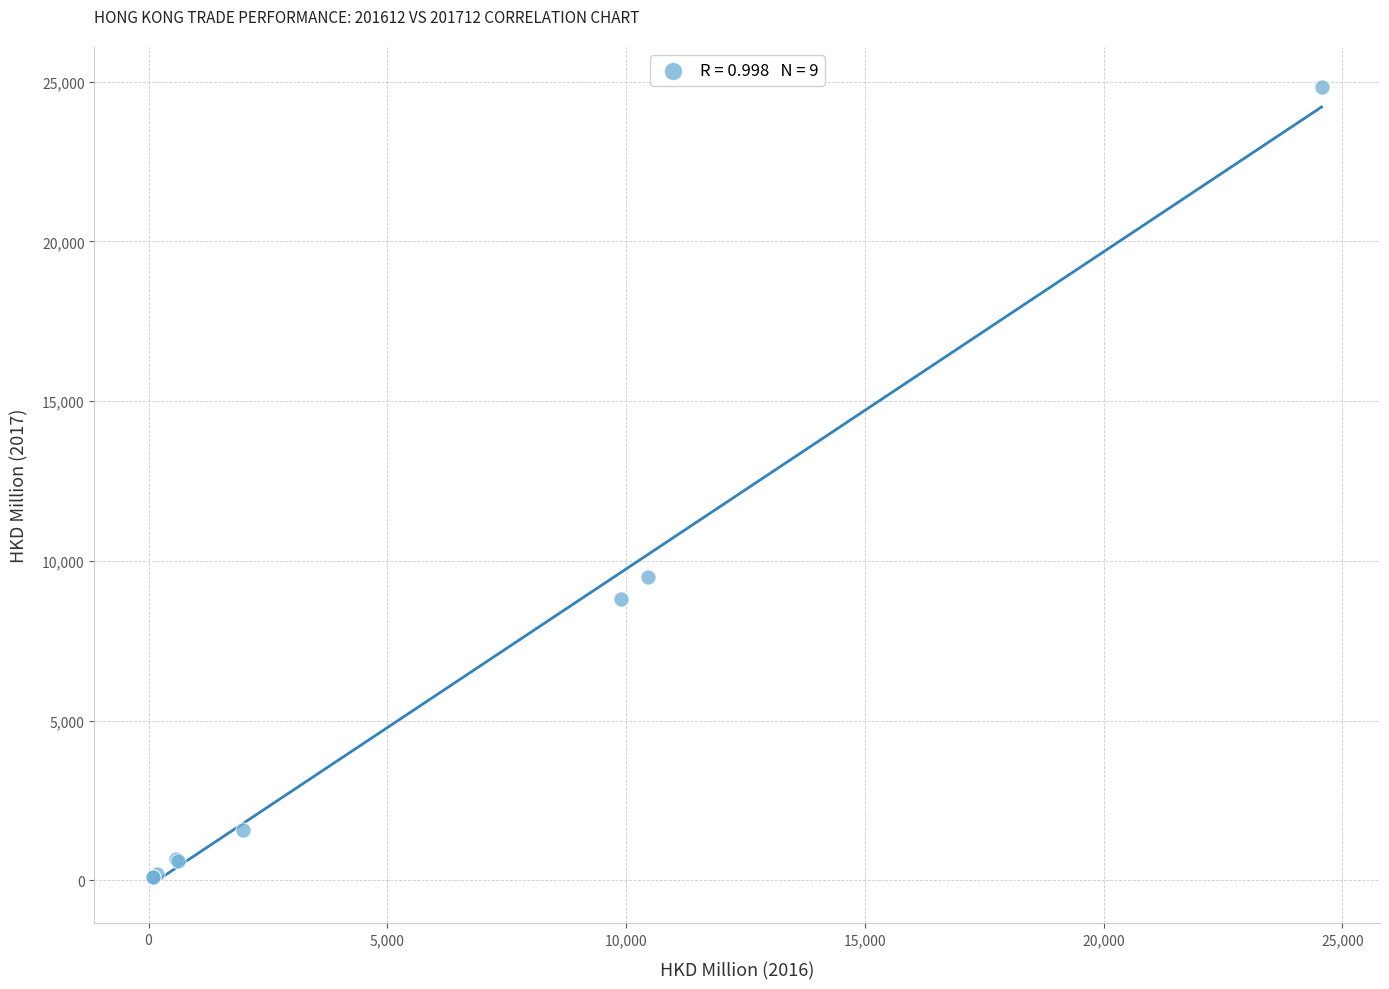

What Y value in the scatter plot is closest to 12463?

9486.4